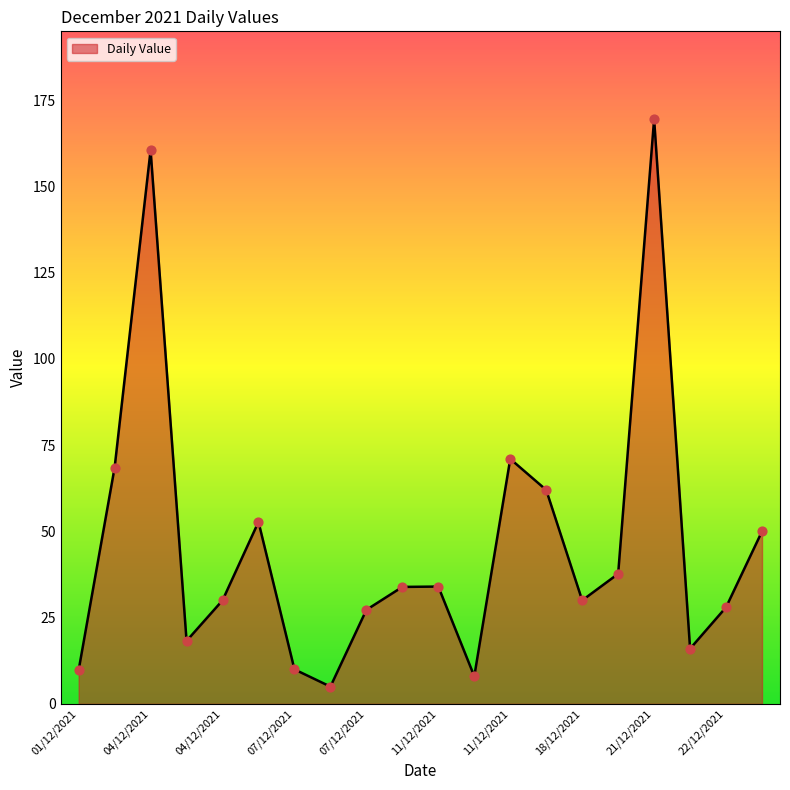

What is the smallest value displayed?

5.0